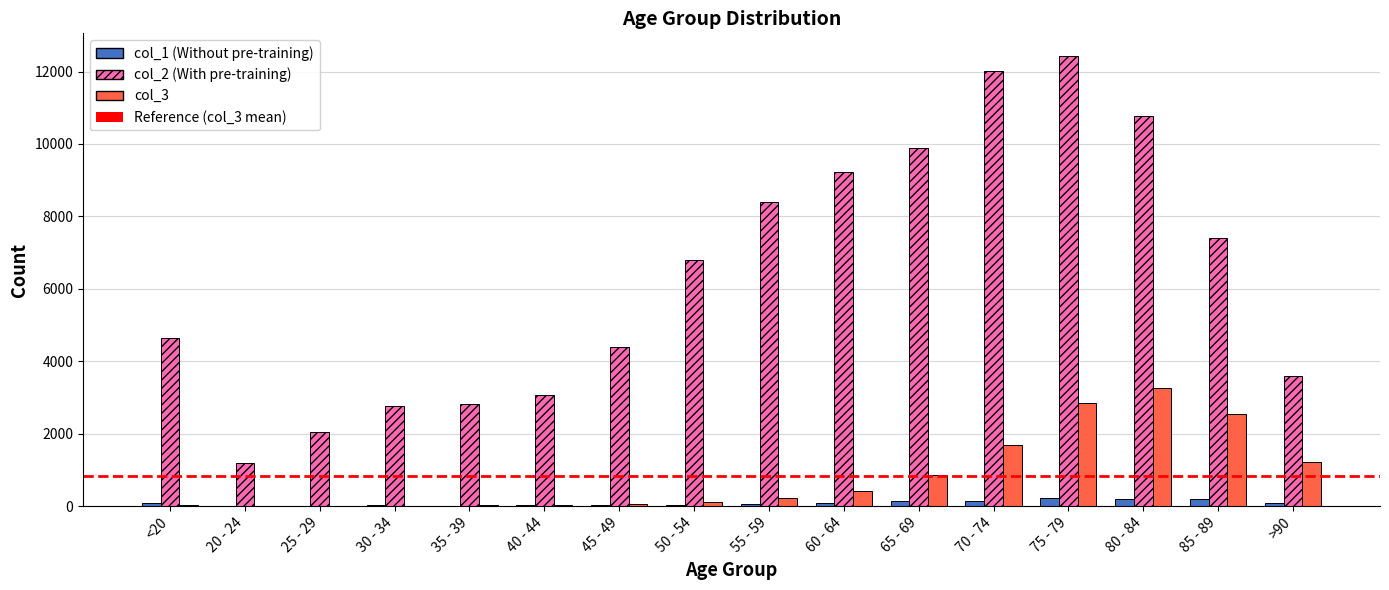

At which category is the sum across all series the highest?

75 - 79